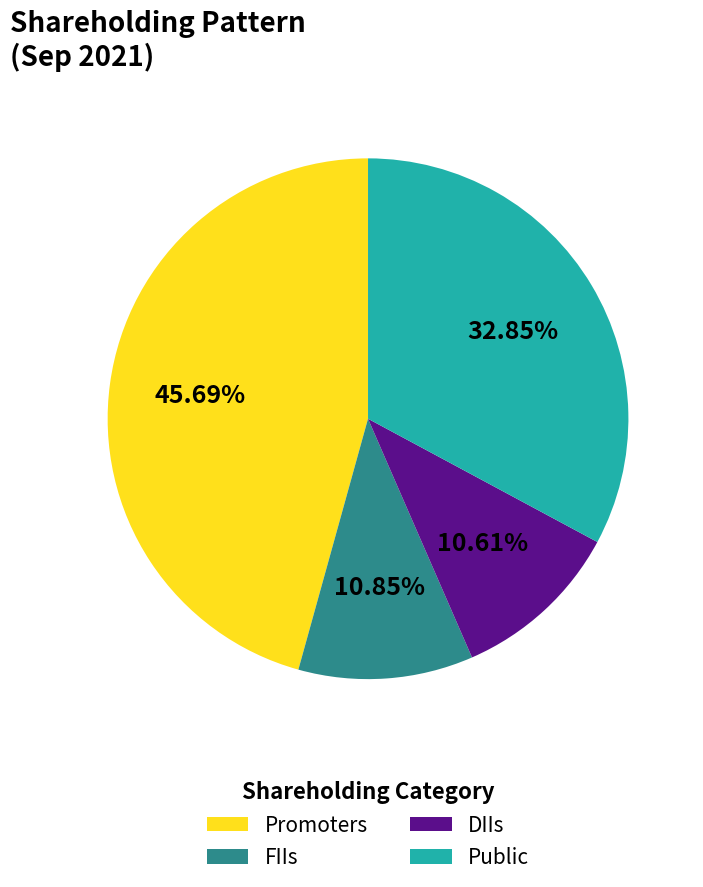

True or false: Promoters accounts for 46% of the total.

True